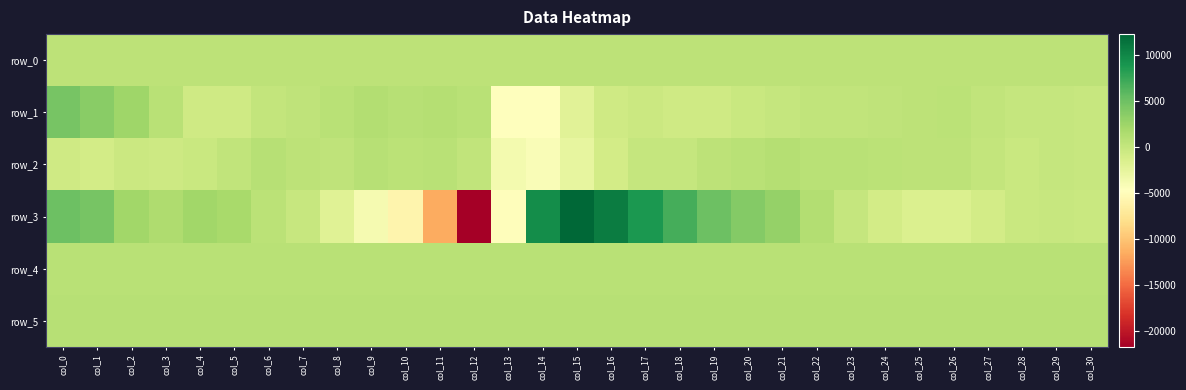

Rank the categories by row_2 value from highest to lowest.

col_21, col_9, col_6, col_22, col_23, col_20, col_11, col_24, col_10, col_25, col_26, col_19, col_7, col_8, col_5, col_12, col_27, col_29, col_18, col_17, col_30, col_28, col_4, col_2, col_3, col_0, col_1, col_16, col_15, col_13, col_14